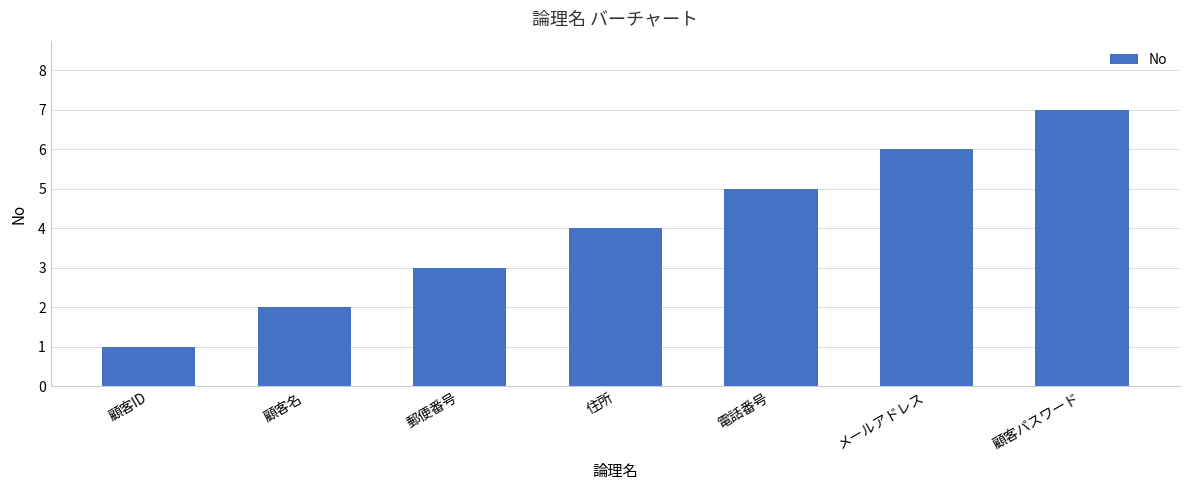

Read the value at メールアドレス.

6